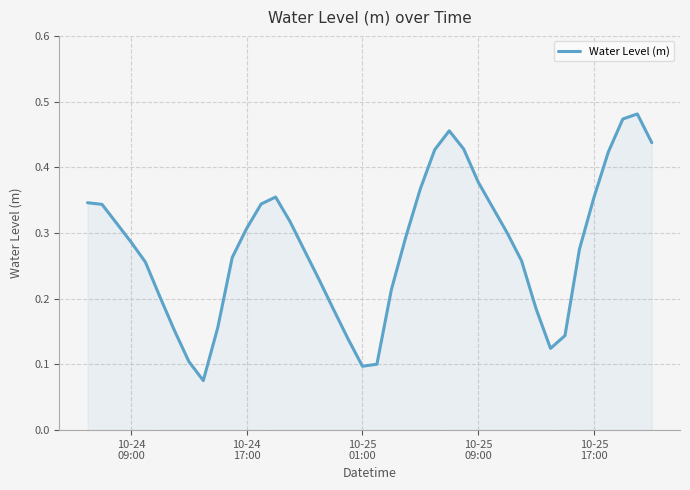

How many lines are shown in the chart?

1